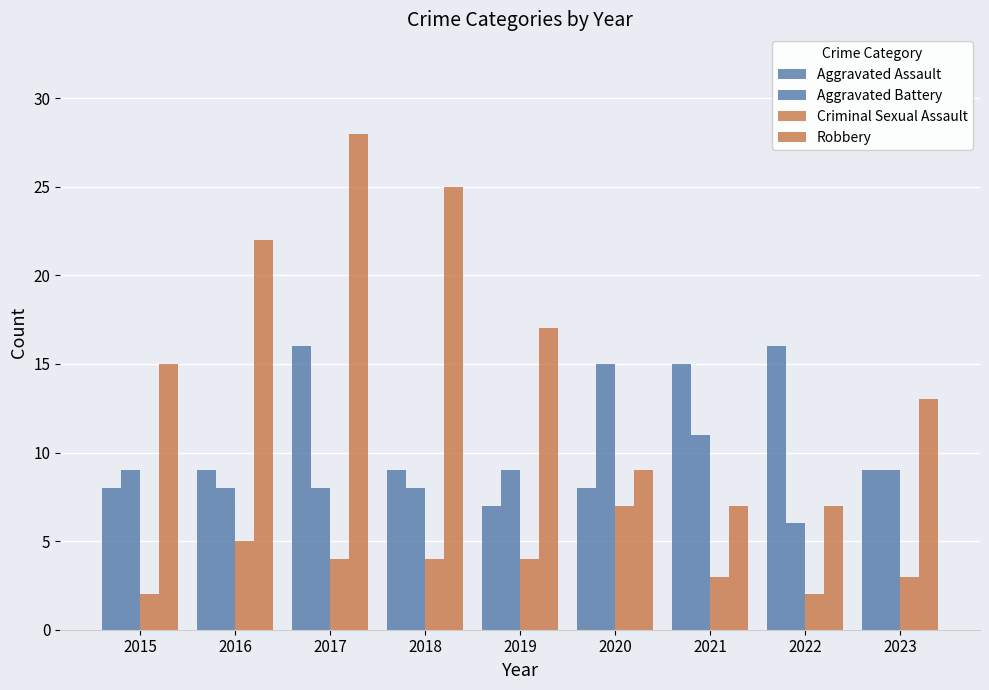

Count the number of data series in this chart.

4